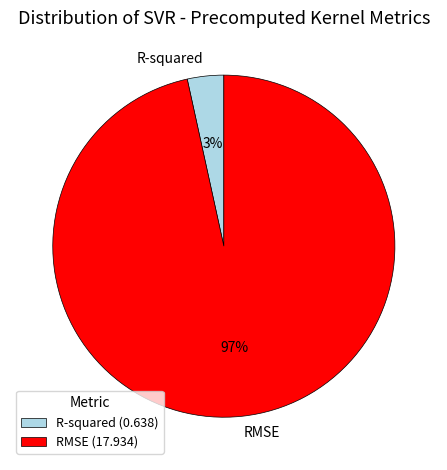

Is it true that R-squared is 14% of the pie?

False